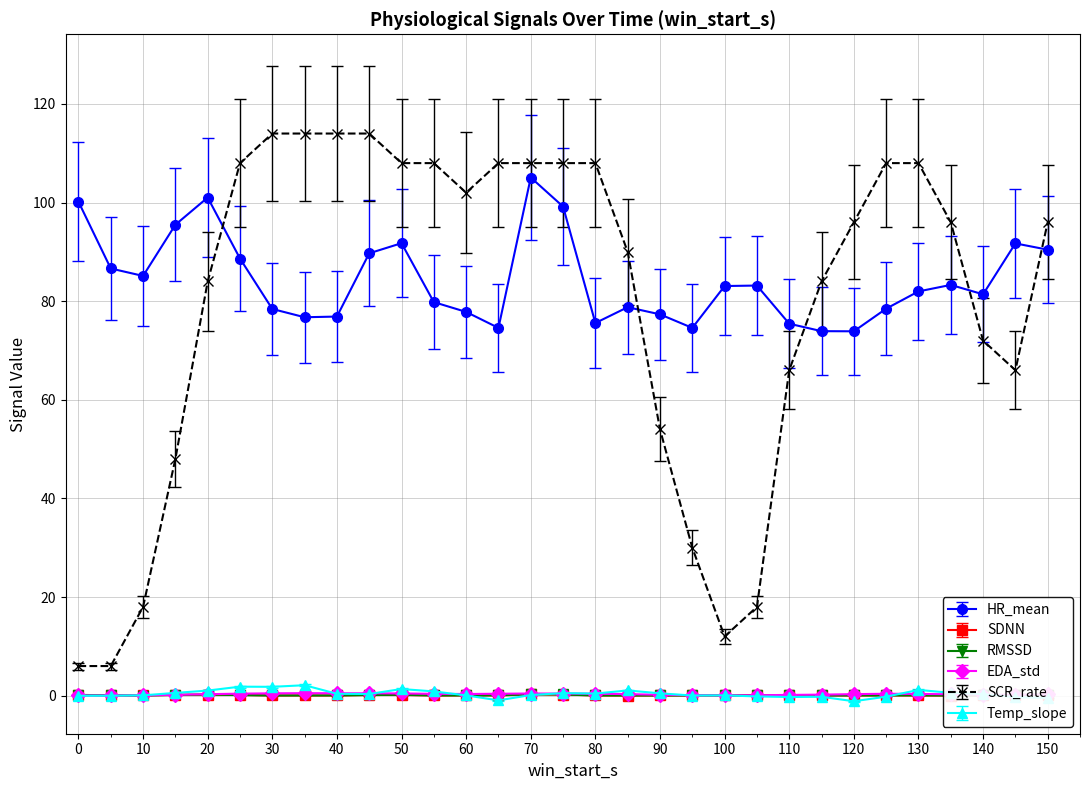

Which series has the largest total across all categories?

SCR_rate